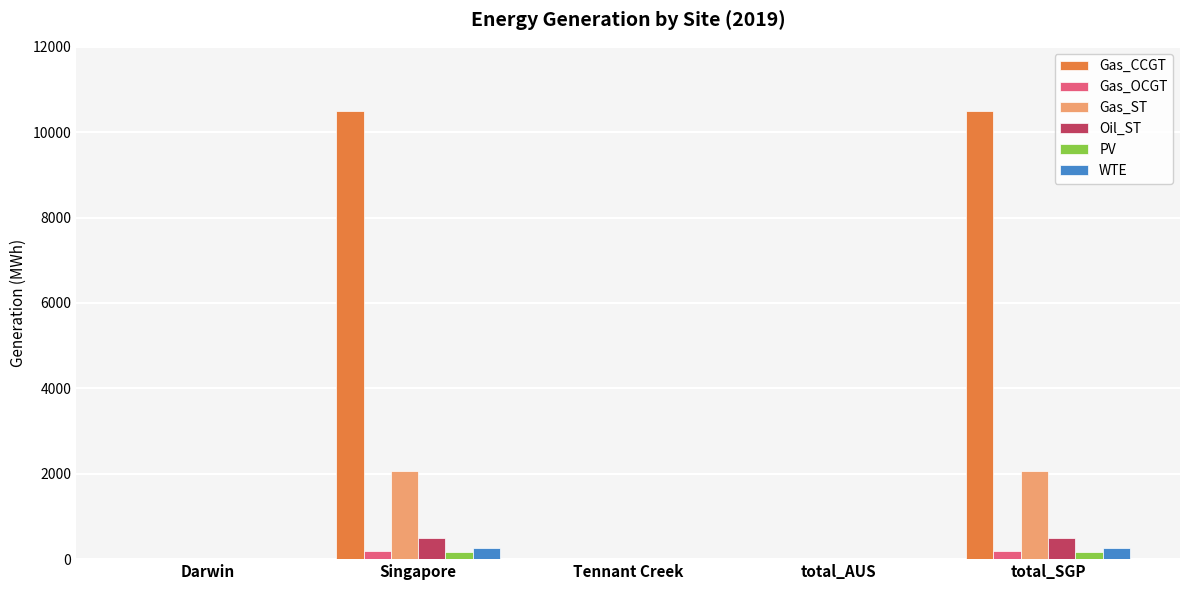

Which series changed the most between Darwin and total_SGP?

Gas_CCGT